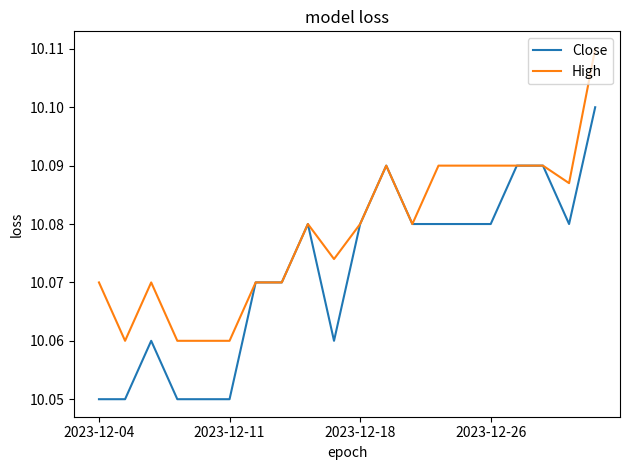

Rank the series by their maximum value, from lowest to highest.

Close, High